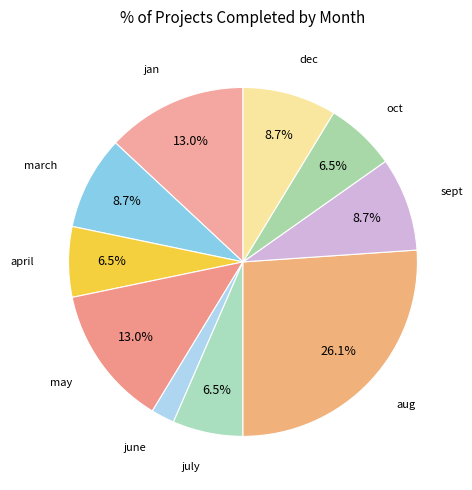

To the nearest percent, what is the average slice percentage?

10%